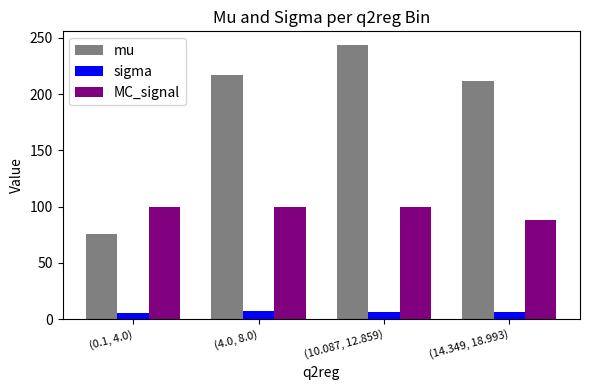

At which category is the sum across all series the highest?

(10.087, 12.859)